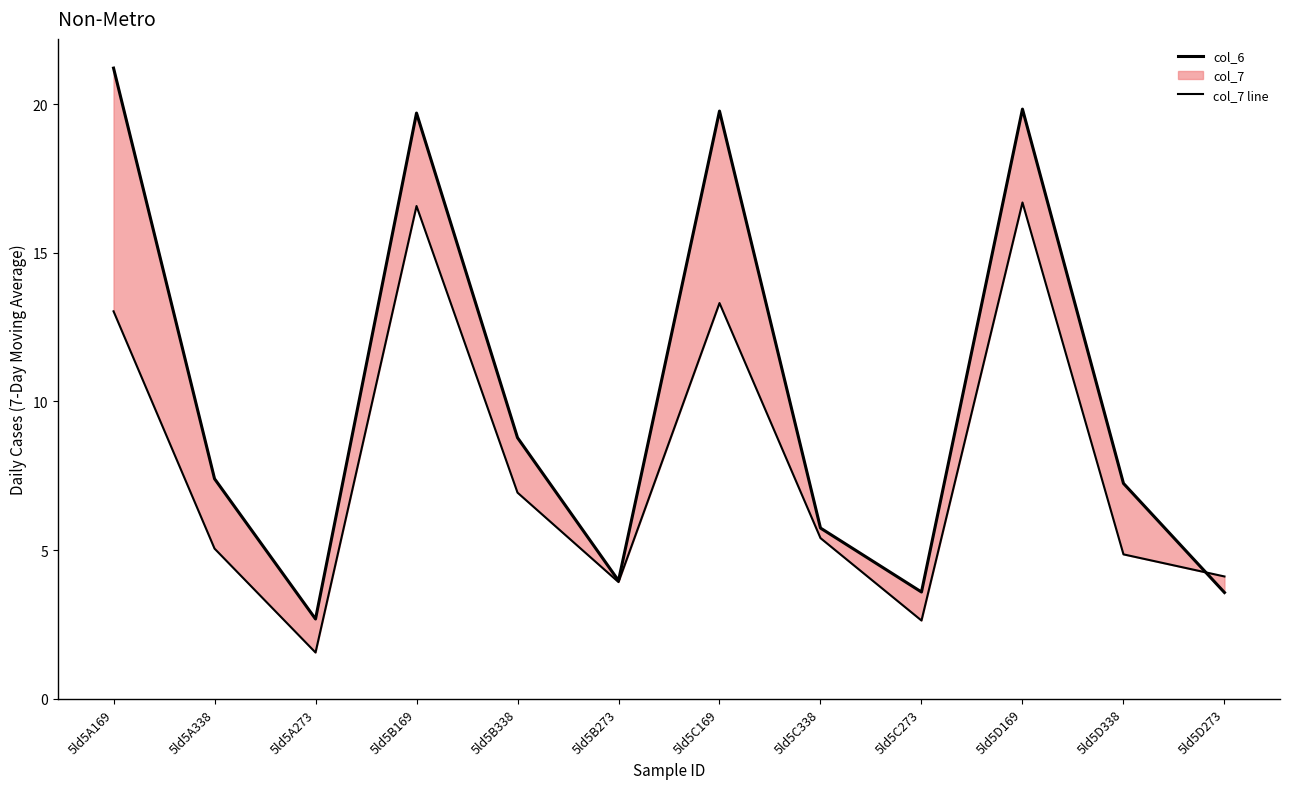

Between 5ld5B338 and 5ld5D273, which series saw the biggest shift?

col_6